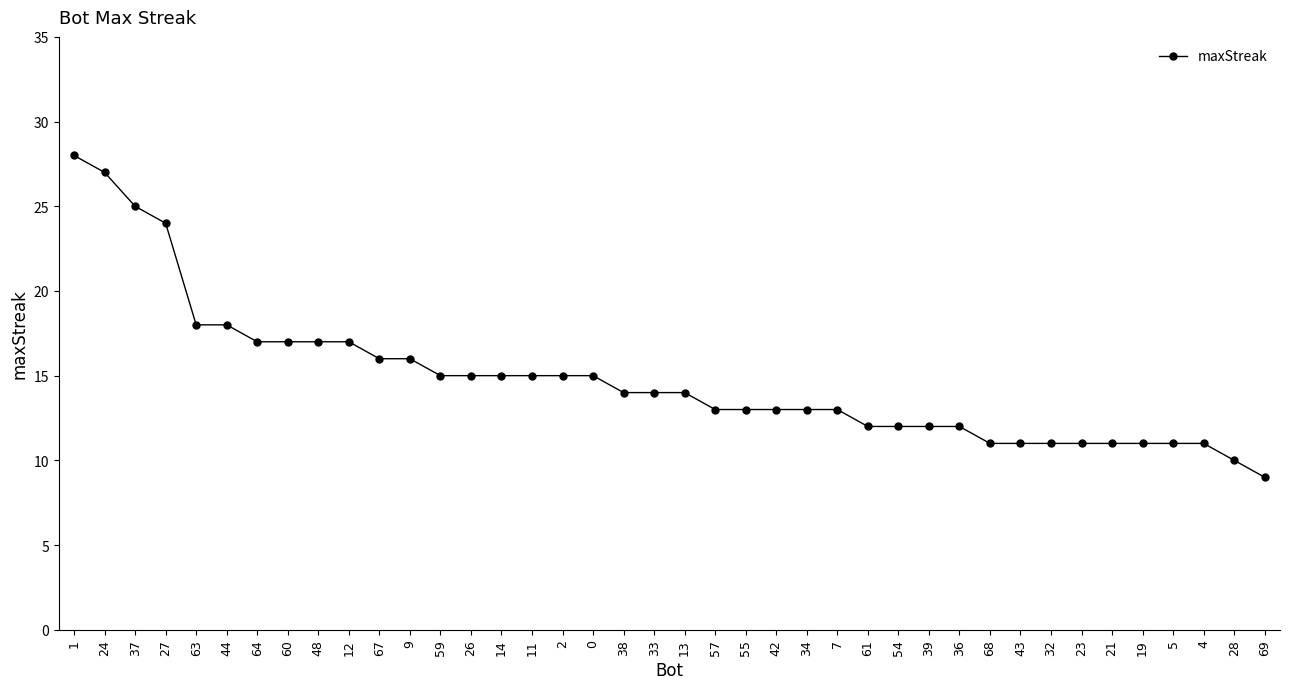

The chart shows a value of 14 at 13. True or false?

True